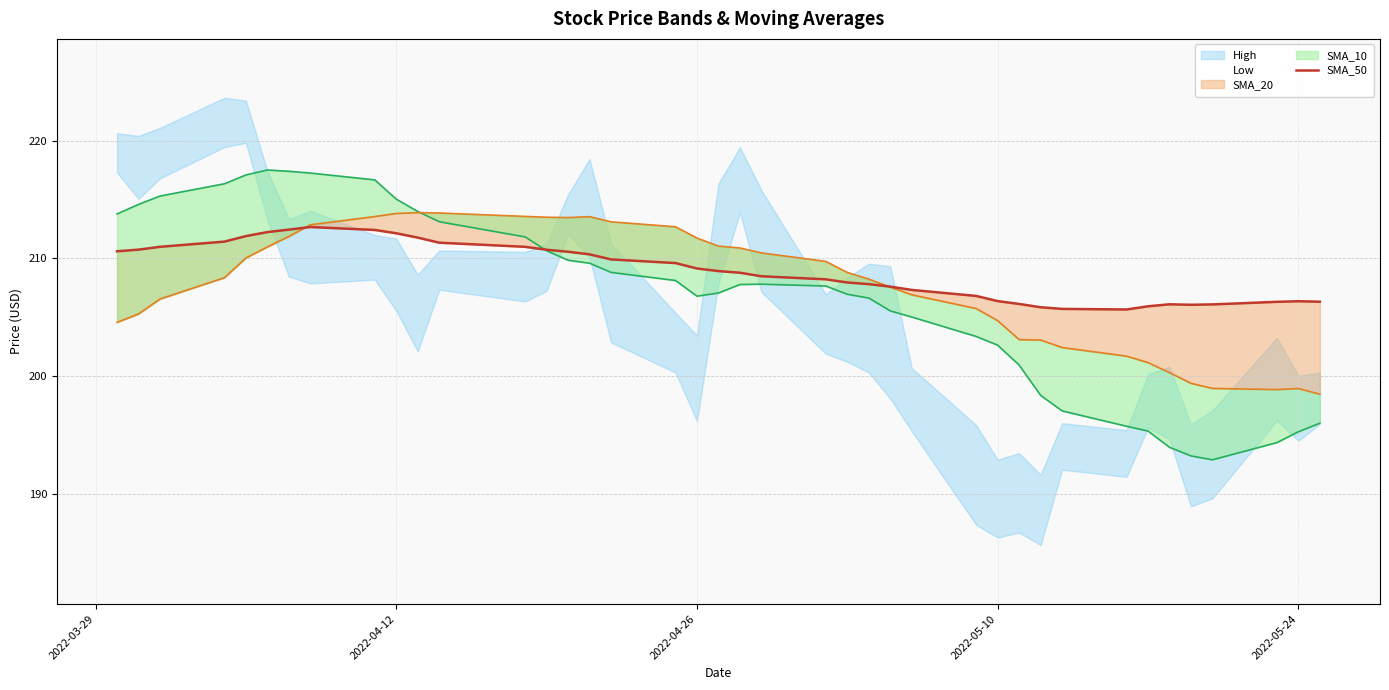

How many lines are shown in the chart?

1